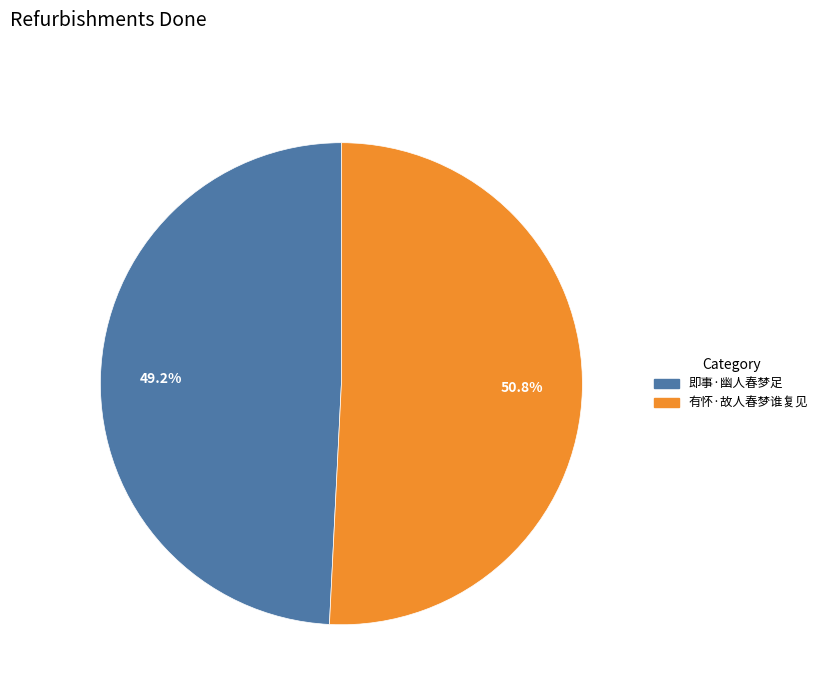

Is it true that 即事·幽人春梦足 is 56% of the pie?

False